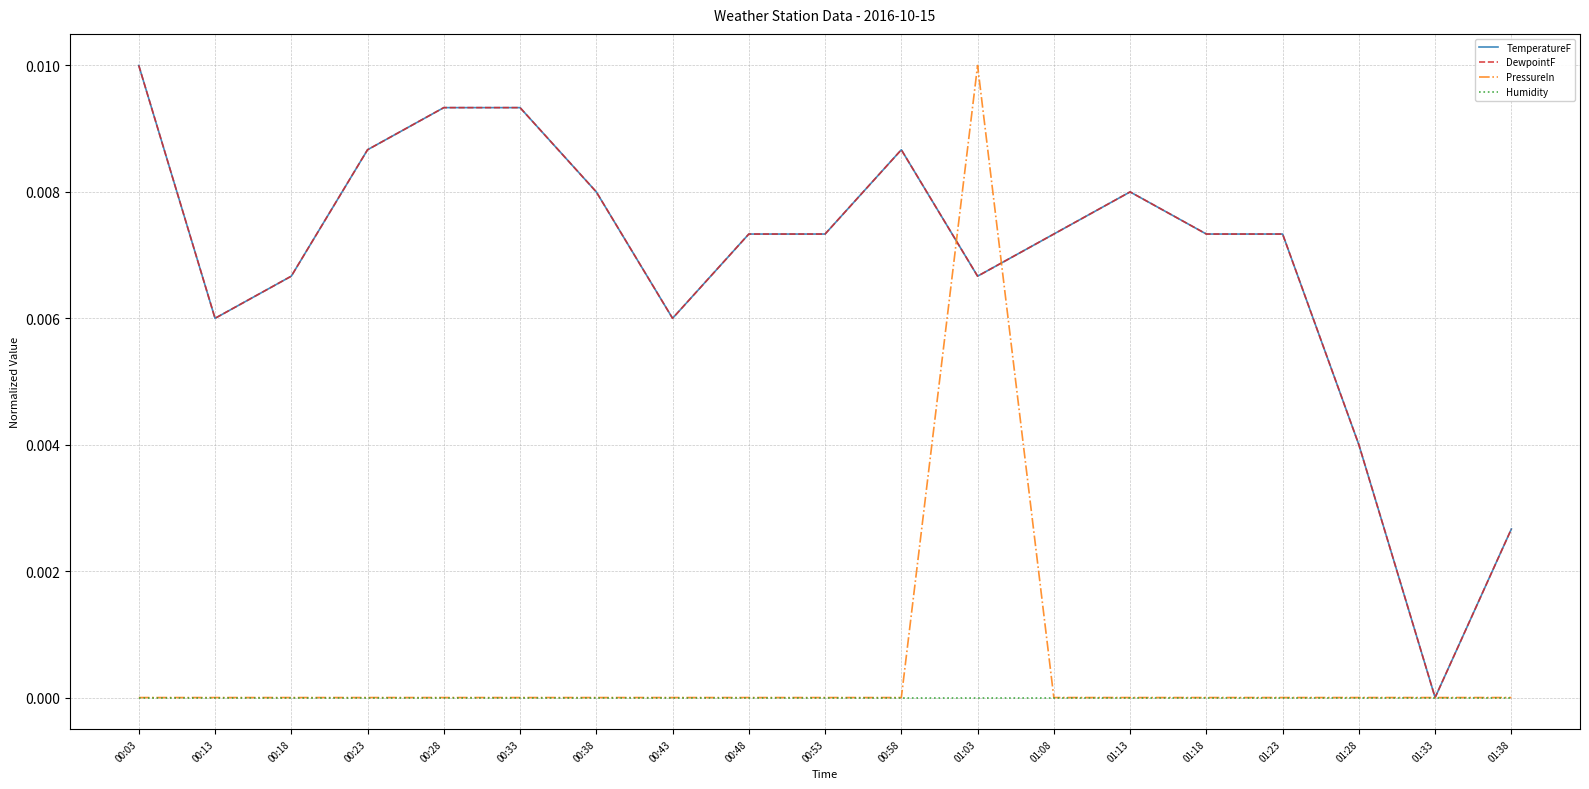

List the labels in order of PressureIn value, smallest first.

00:03, 00:13, 00:18, 00:23, 00:28, 00:33, 00:38, 00:43, 00:48, 00:53, 00:58, 01:08, 01:13, 01:18, 01:23, 01:28, 01:33, 01:38, 01:03